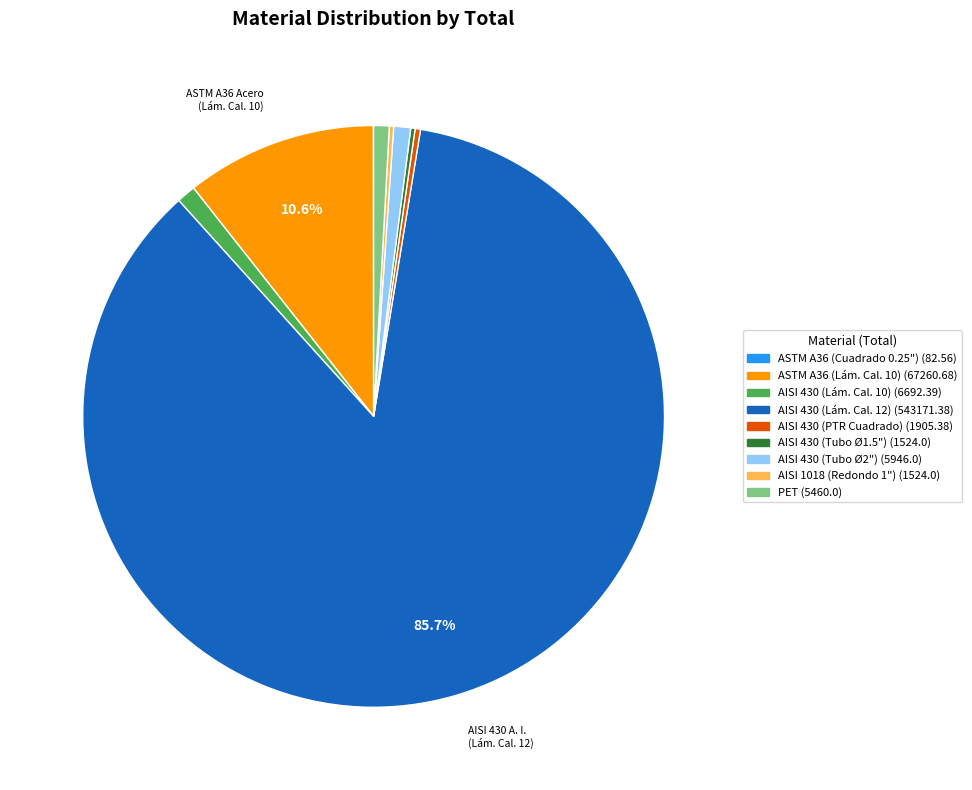

Is there a majority slice in this chart?

Yes